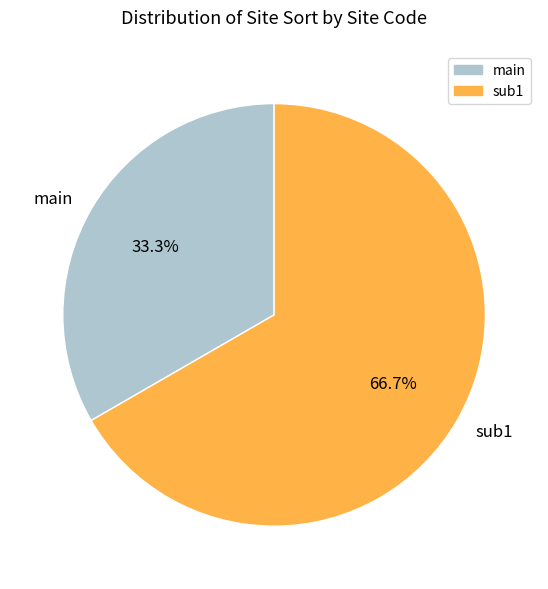

Which has a higher value, sub1 or main?

sub1